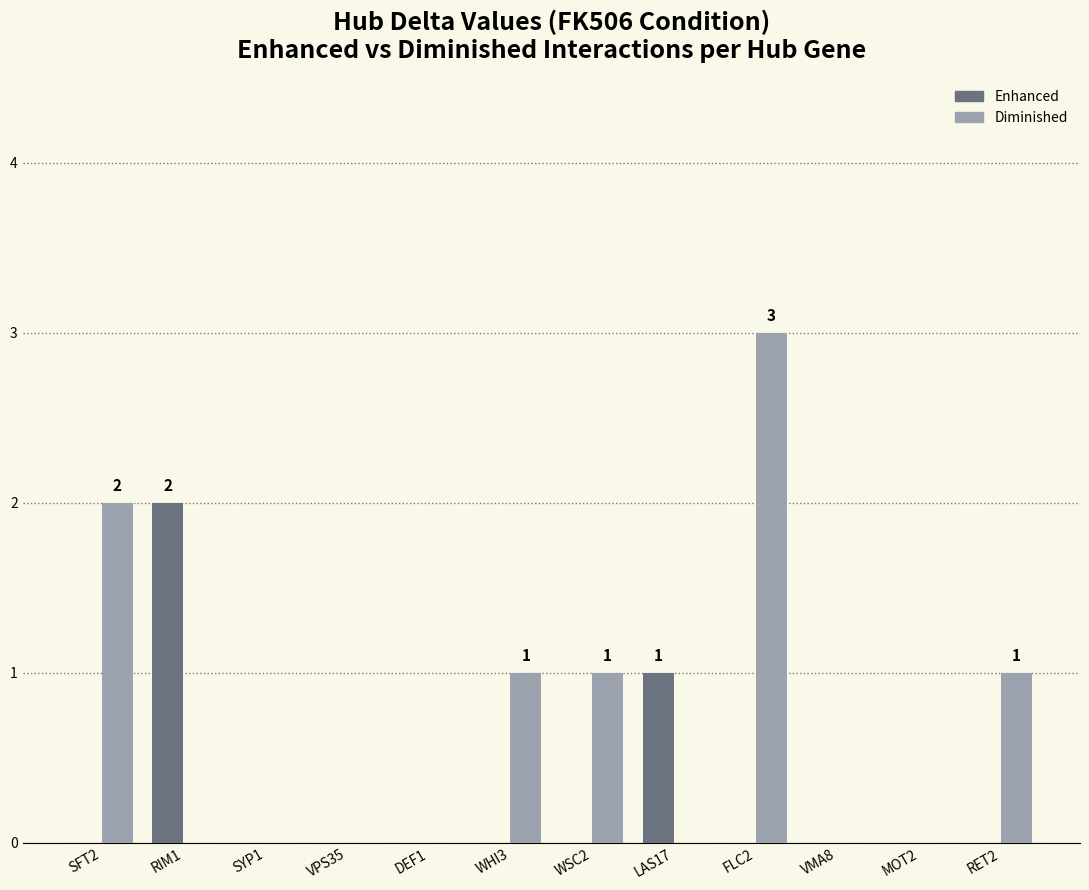

Which series has the largest total across all categories?

Diminished